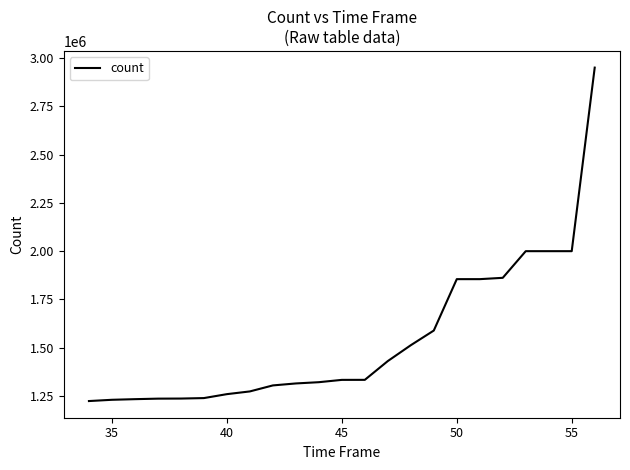

What is the greatest value displayed?

2951000